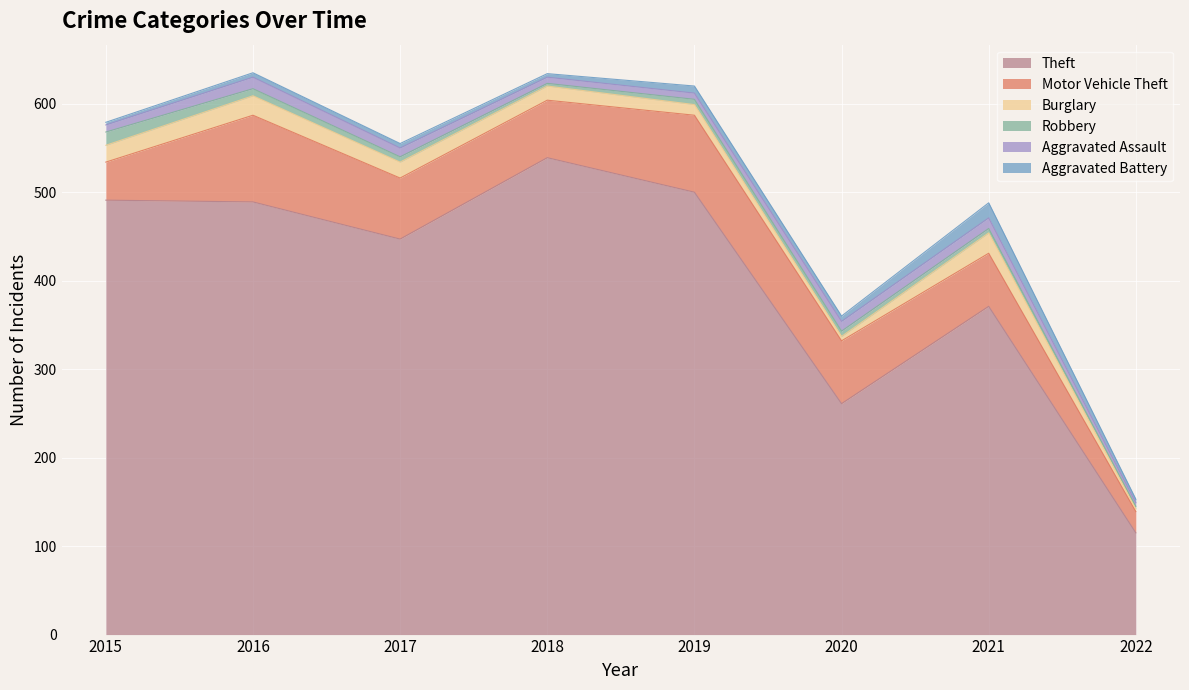

Reading left to right, extract all data points from this chart.

Theft: 491	489	447	539	500	261	371	115
Motor Vehicle Theft: 43	98	69	65	87	71	60	24
Burglary: 19	22	18	16	12	5	23	3
Robbery: 15	8	6	3	6	6	5	3
Aggravated Assault: 8	13	10	7	7	11	12	4
Aggravated Battery: 3	5	5	4	8	6	17	4